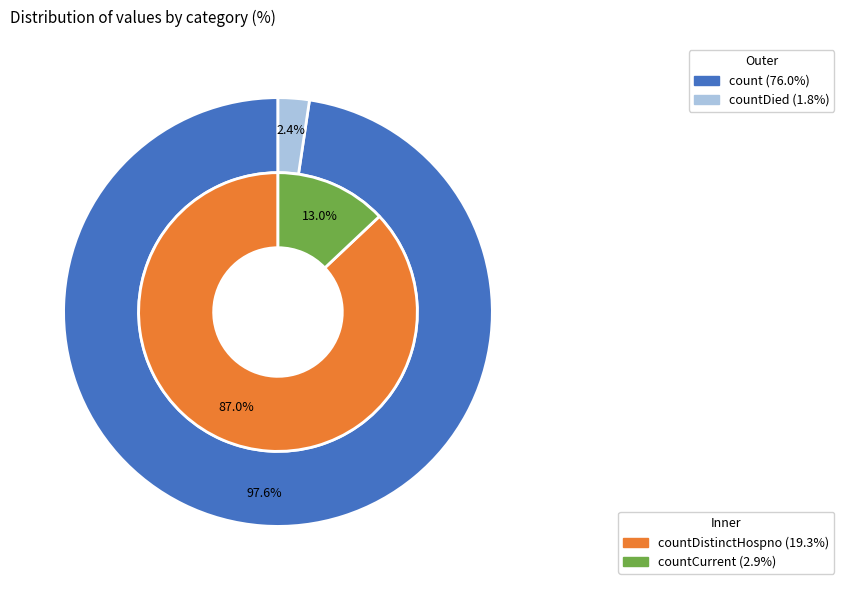

Which category has the biggest portion of the pie?

count